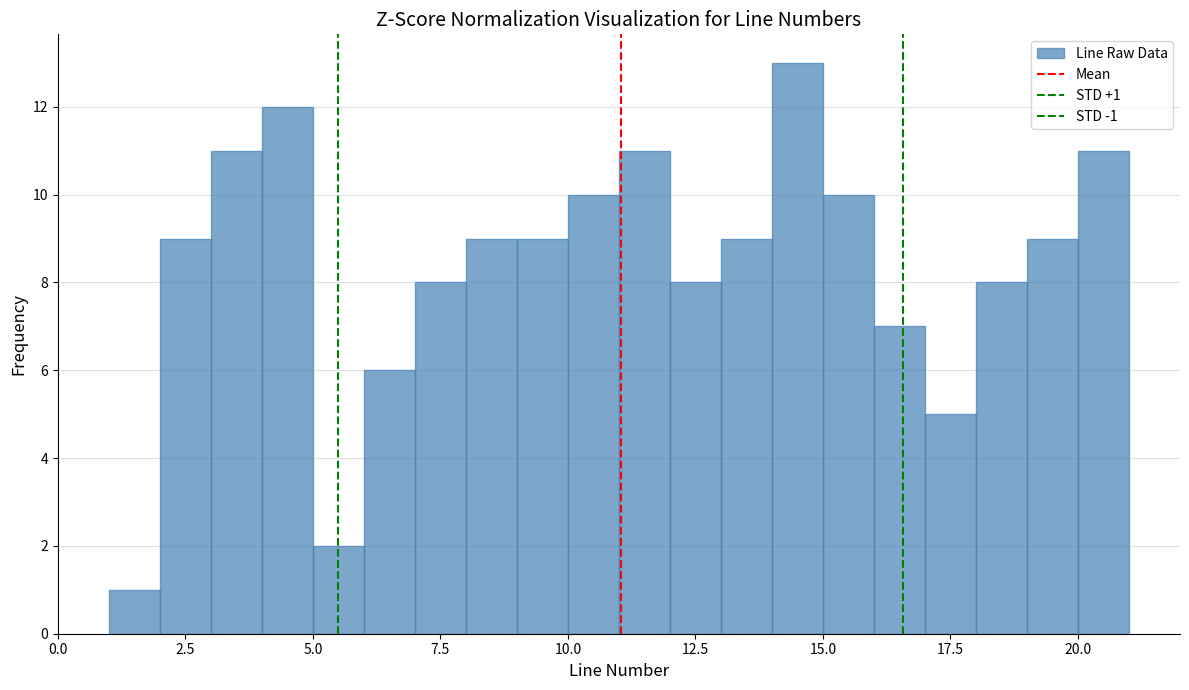

Around what value on the x-axis is the tallest bar? Give the approximate position of its centre, as read against the axis.

14.5